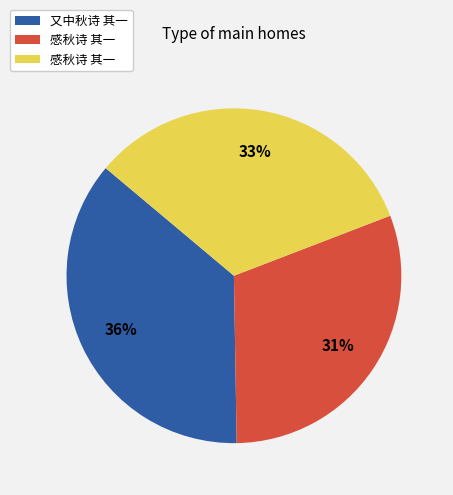

To the nearest percent, what is the average slice percentage?

33%